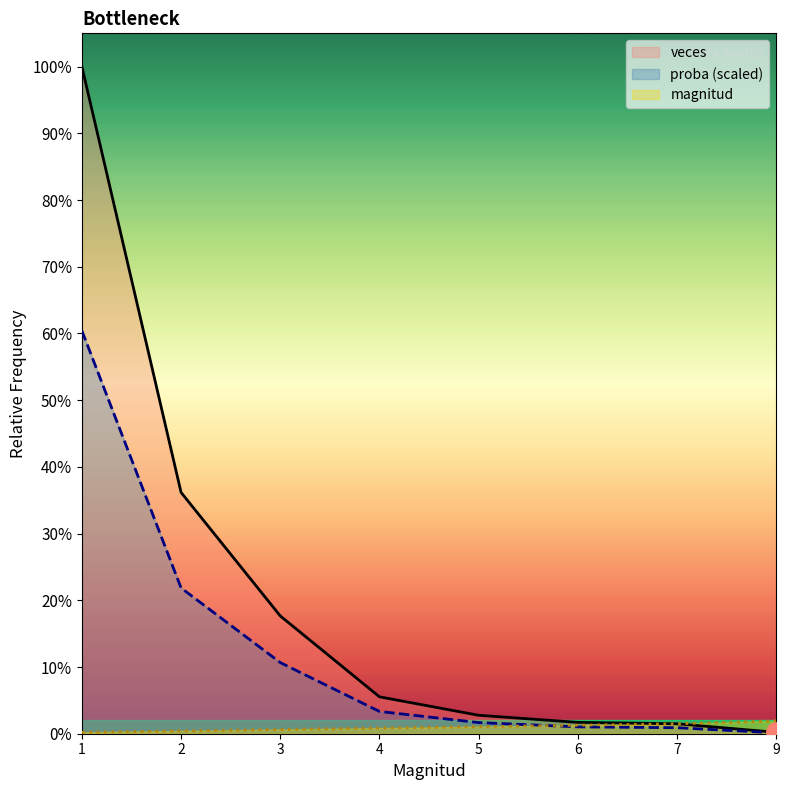

What are all the series names shown in the legend?

veces, proba (scaled), magnitud